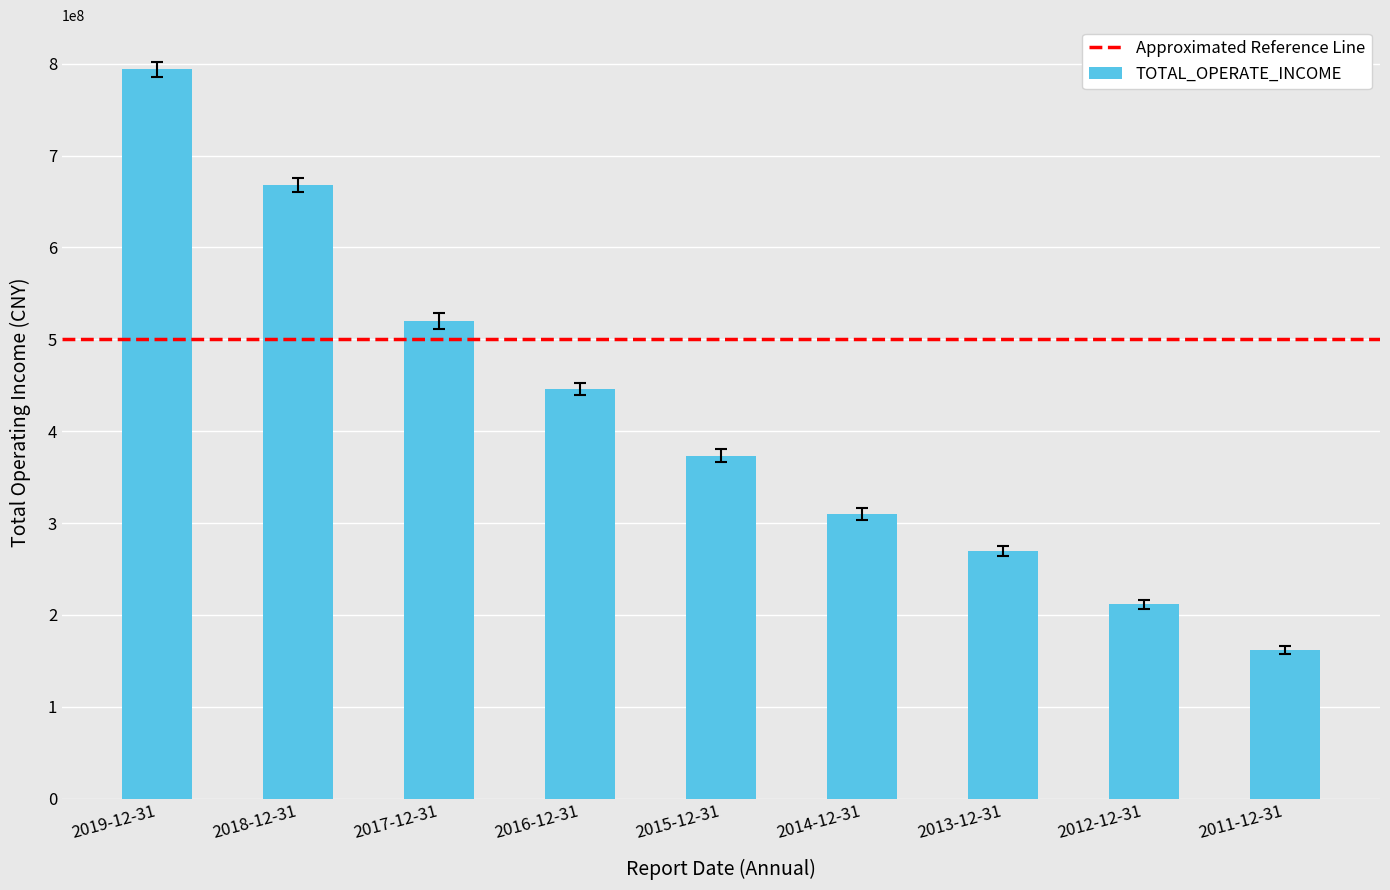

What is the minimum value shown in the chart?

162045192.5